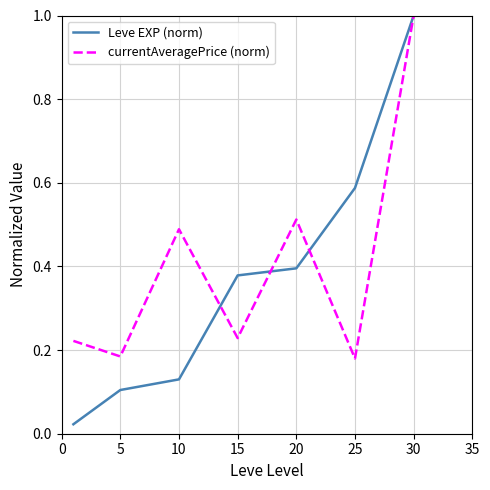

True or false: Leve EXP (norm) has more than 0 interior local peaks.

False